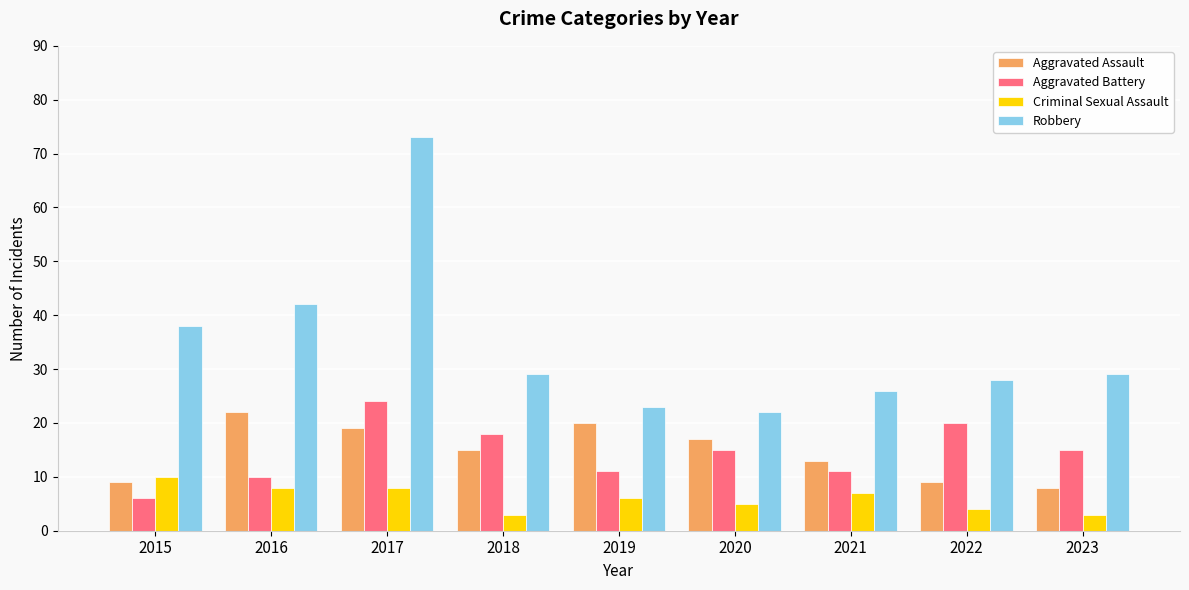

Which series has the largest total across all categories?

Robbery